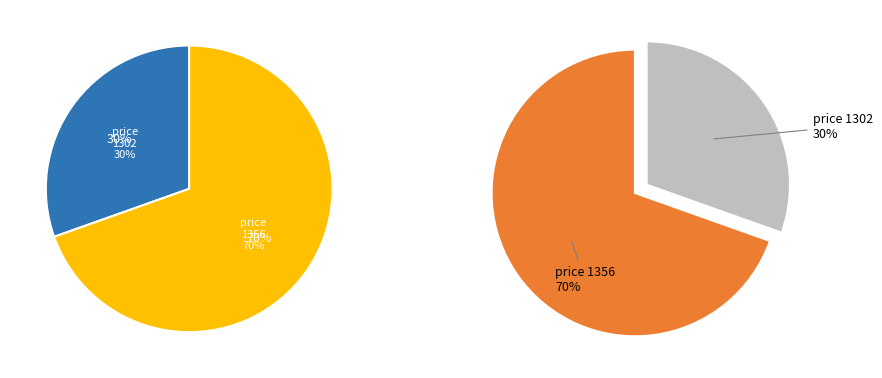

Which has a higher value, 1 or 0?

1